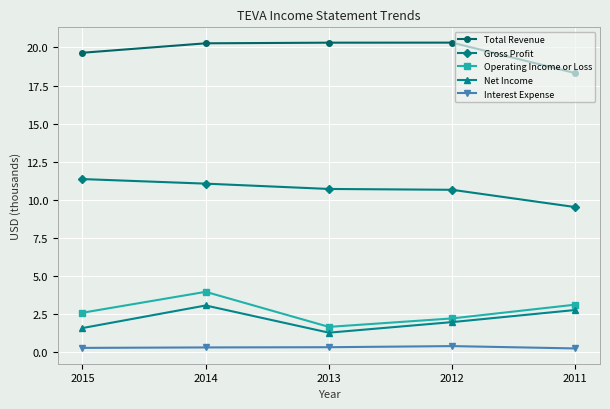

Where is the first local maximum for Operating Income or Loss?

2014